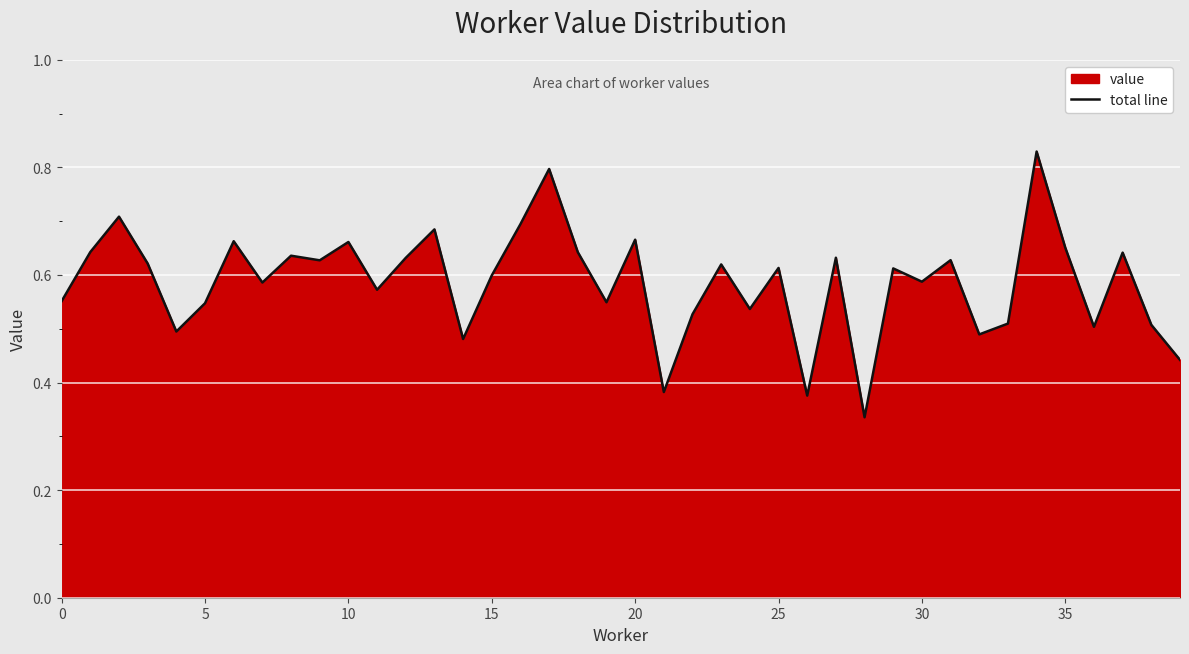

Does the chart display data point markers on the line(s)?

No